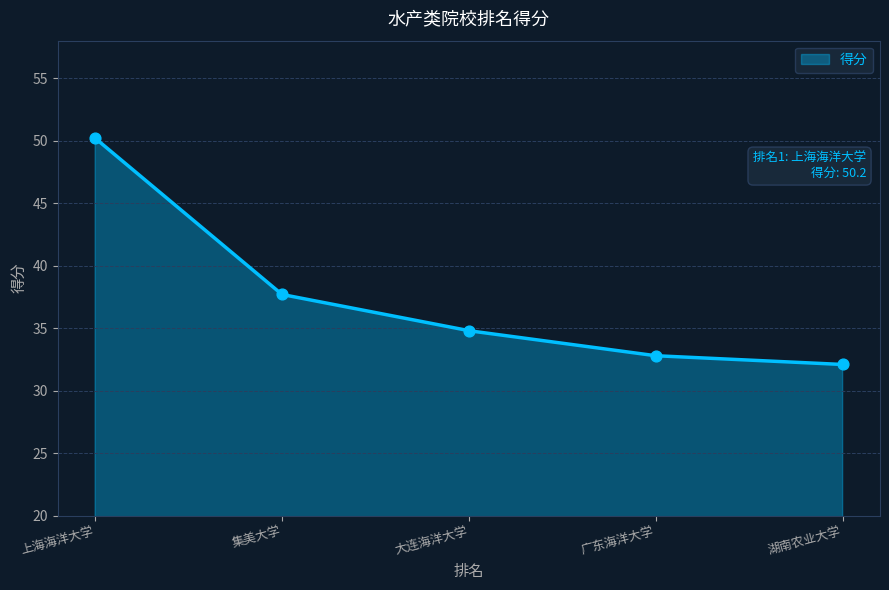

What is the minimum value for 得分?

32.1